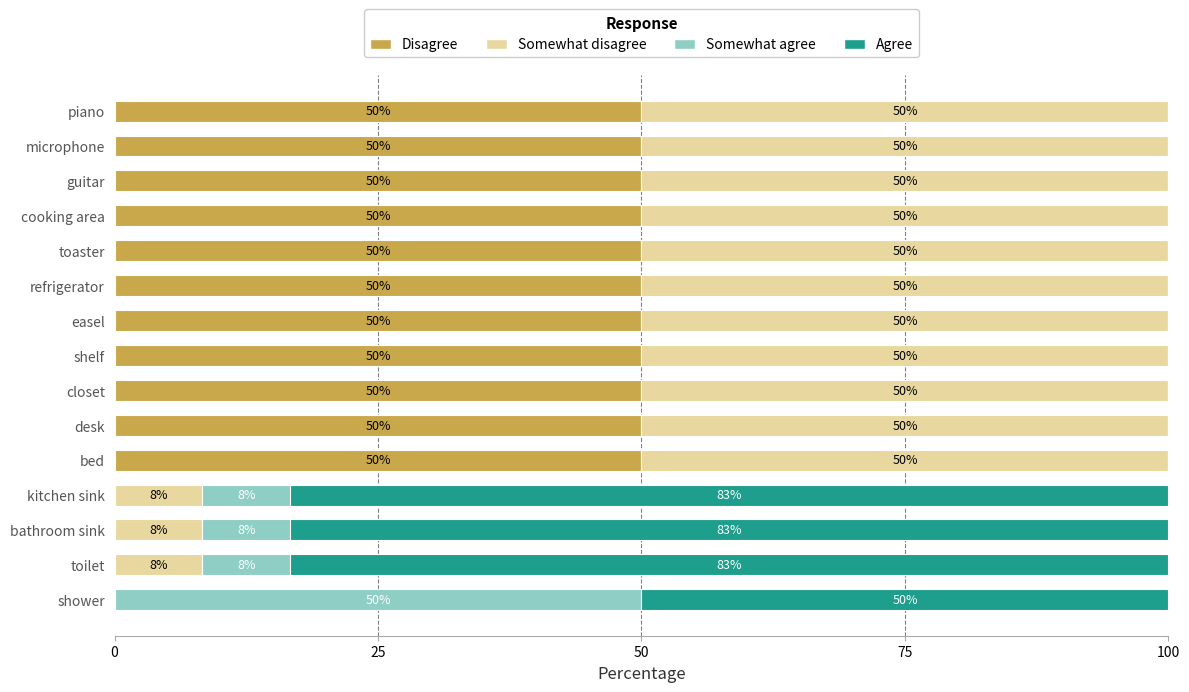

The Disagree series shows 50.0 at refrigerator. True or false?

True